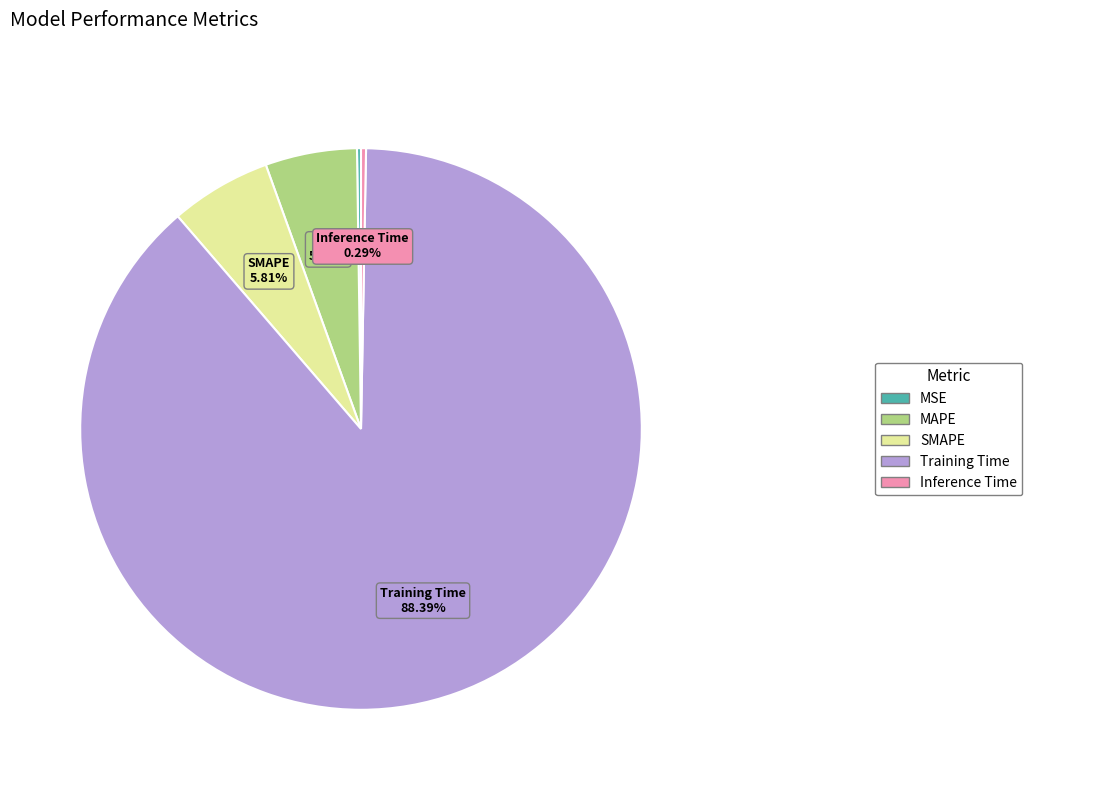

What is the majority slice?

Training Time